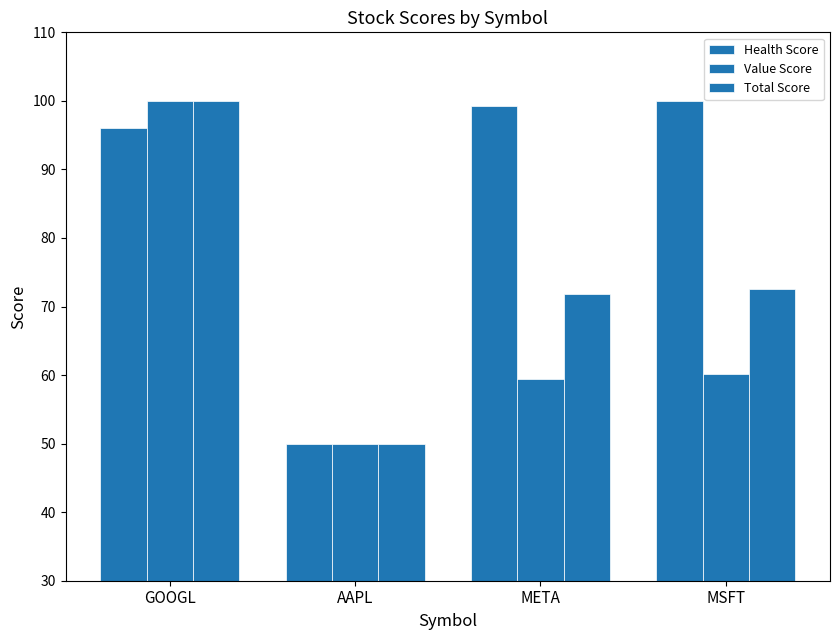

How many bars are there in each group?

3